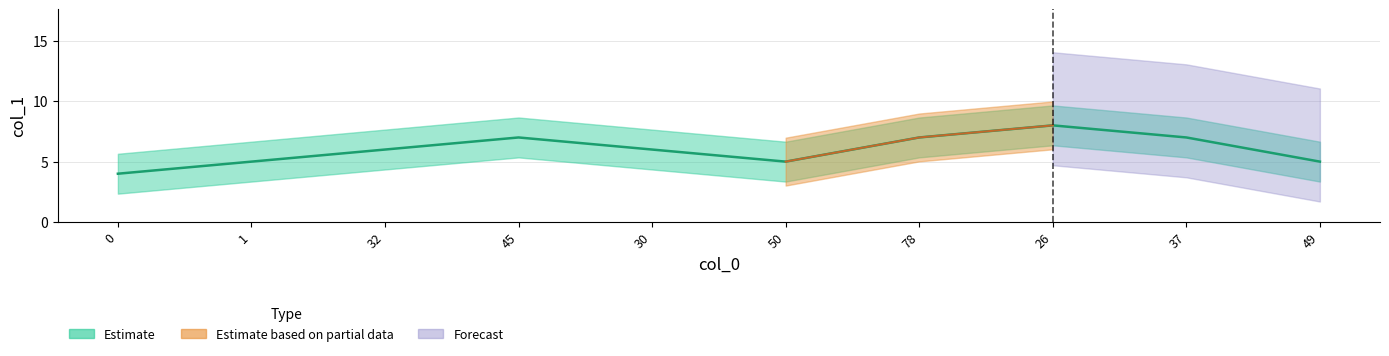

Where is the first local maximum?

45